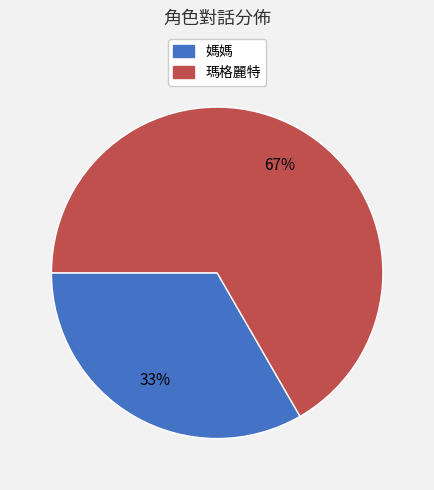

The 媽媽 slice represents 33% of the pie. True or false?

True